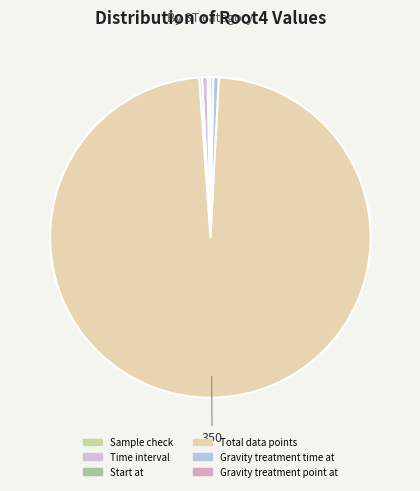

Is there a majority slice in this chart?

Yes